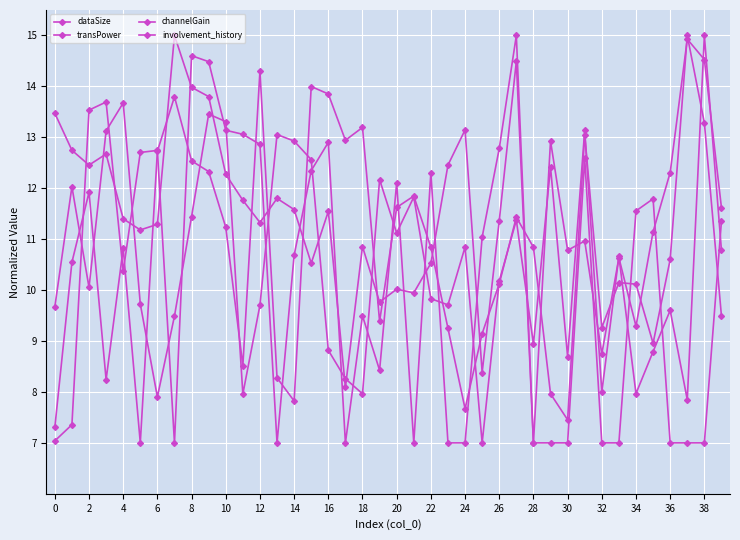

What is the label of the 11th point from the right?

29